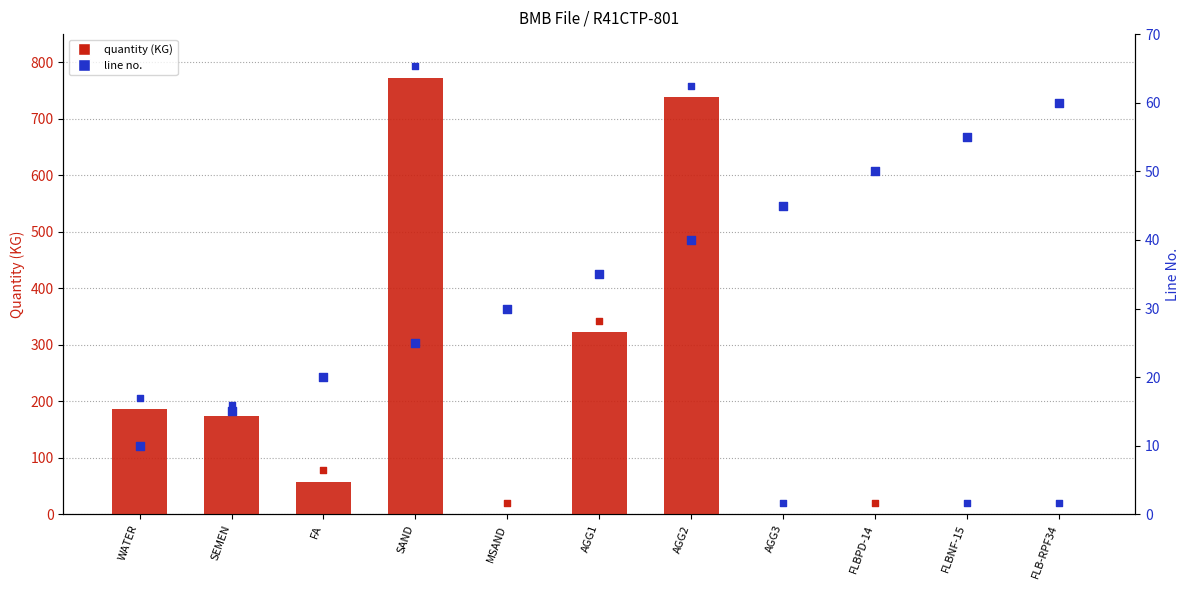

Is the value of line no. at FLB-RPF34 greater than the value of quantity (KG) at SEMEN?

No